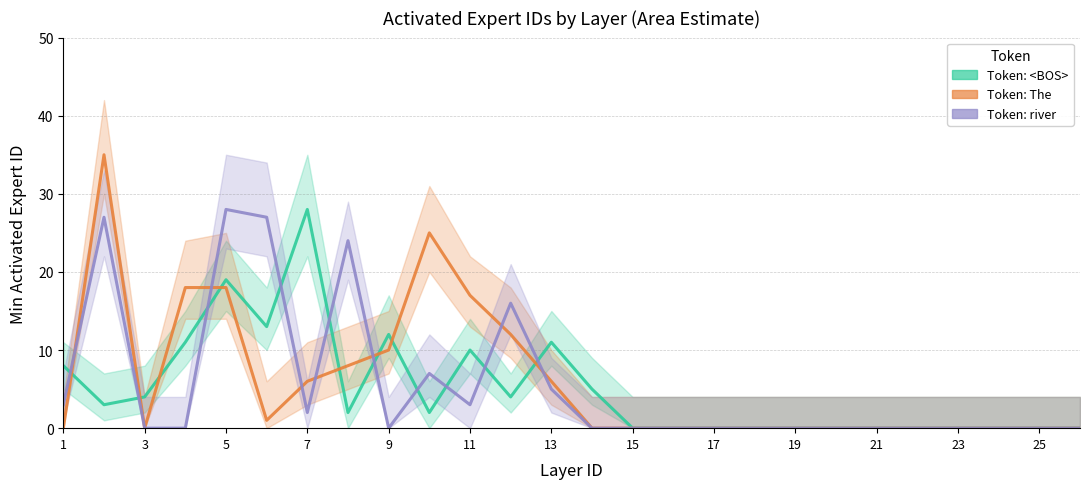

In Token: The, how many points are higher than both neighbors (excluding endpoints)?

2